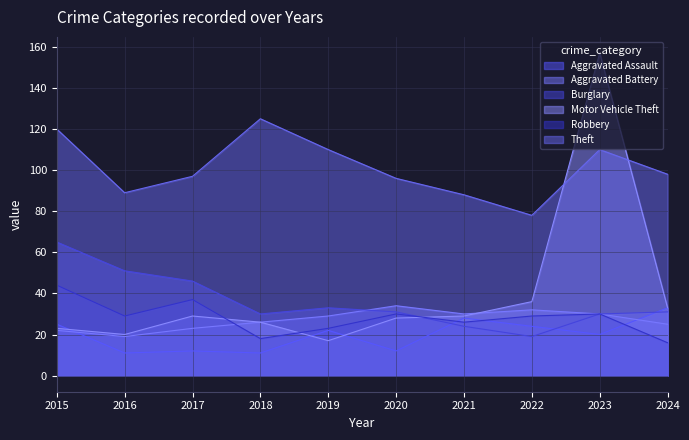

True or false: Aggravated Battery has a value of 39 at 2018.

False